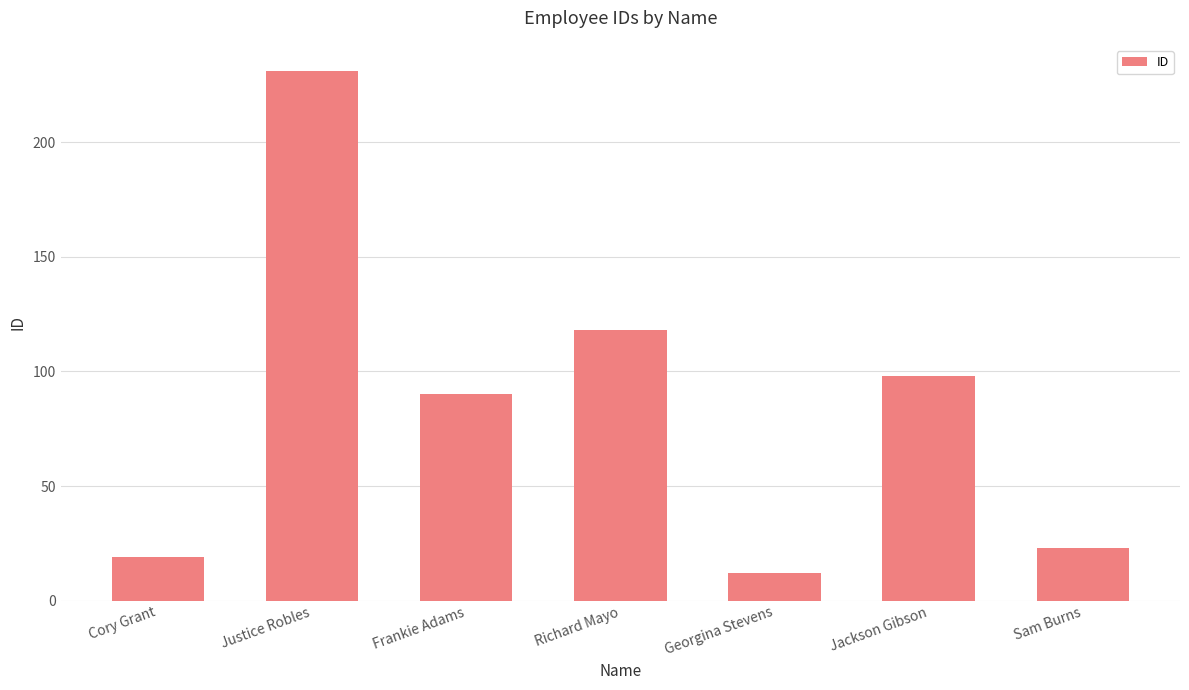

Which category has the highest value across all series?

Justice Robles